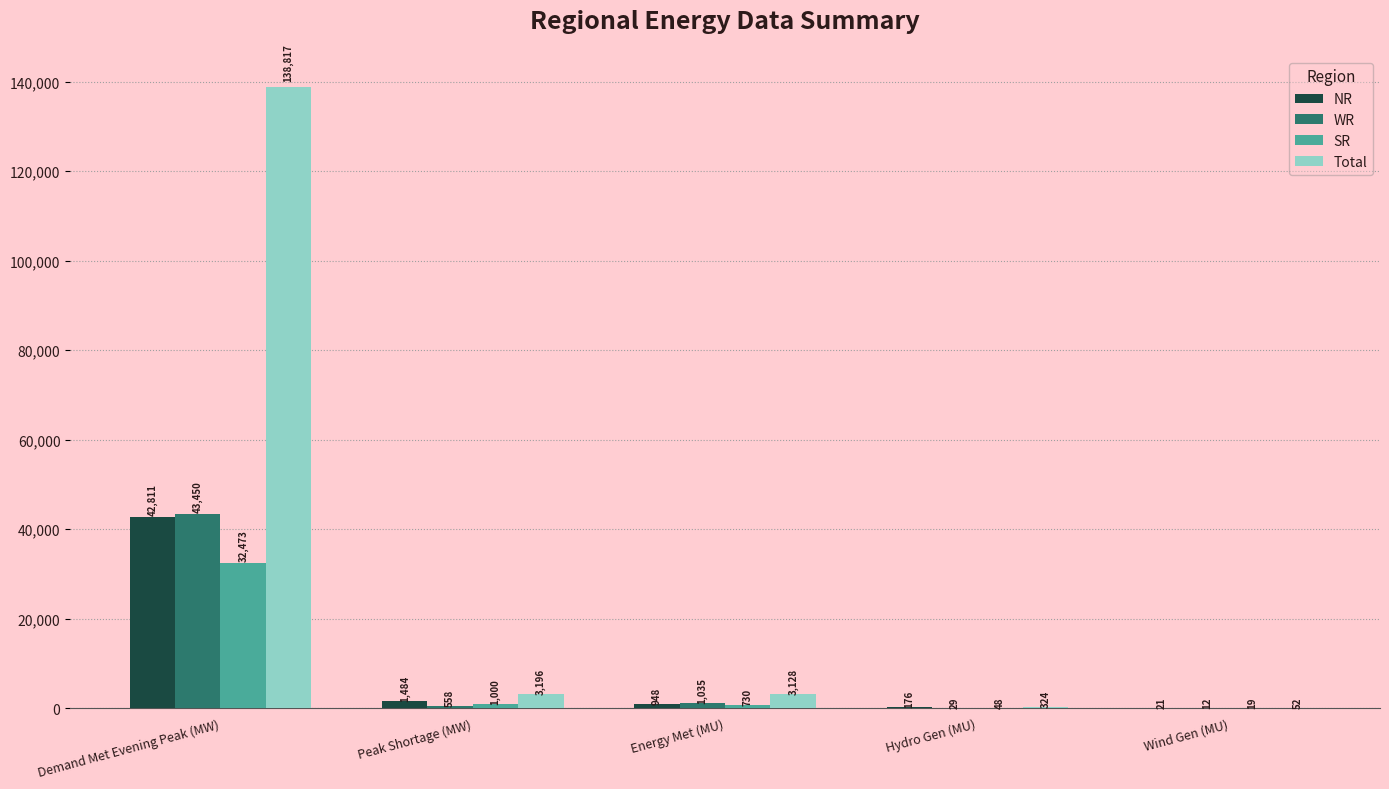

The value of NR at Demand Met Evening Peak (MW) is 14751. True or false?

False